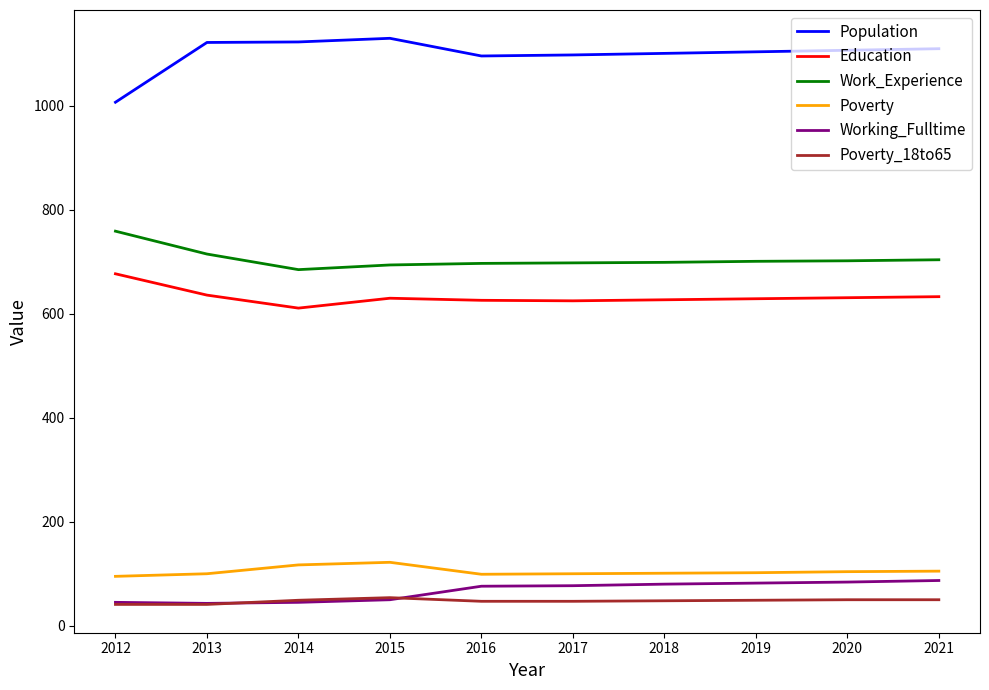

True or false: Education has a value of 633 at 2021.

True